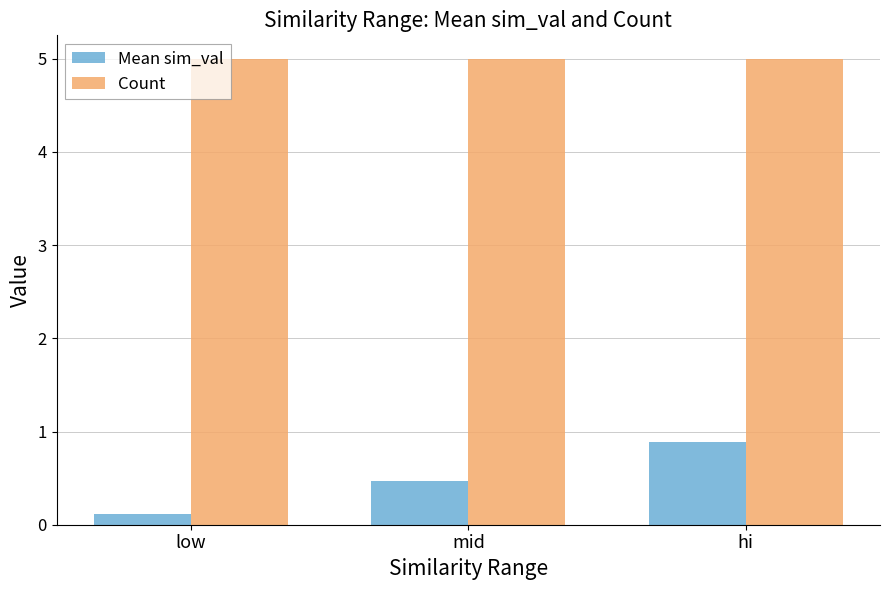

Rank the categories by Mean sim_val value from highest to lowest.

hi, mid, low